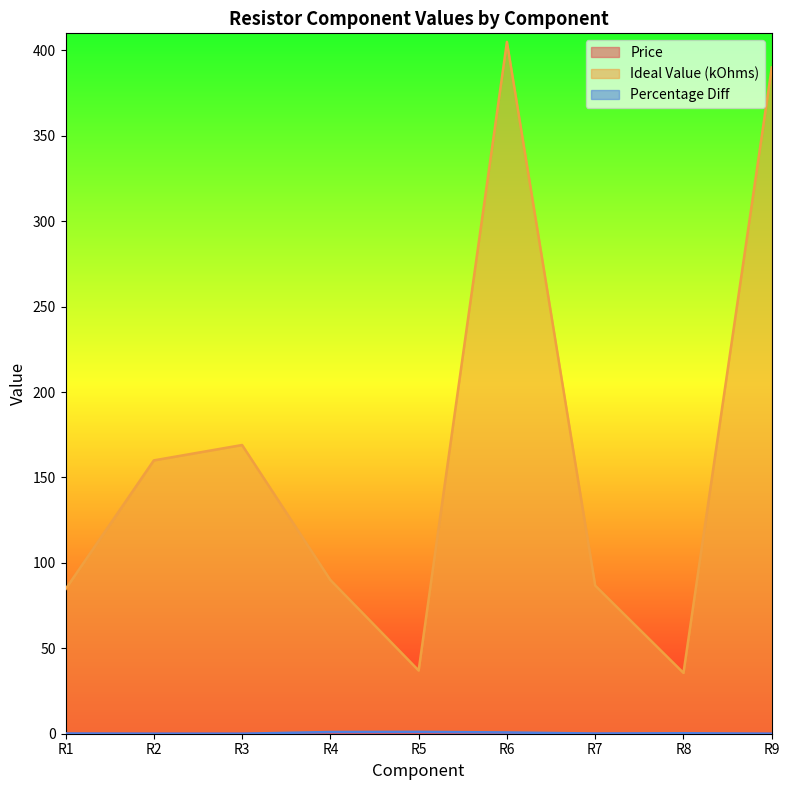

True or false: Percentage Diff has more than 0 interior local peaks.

True